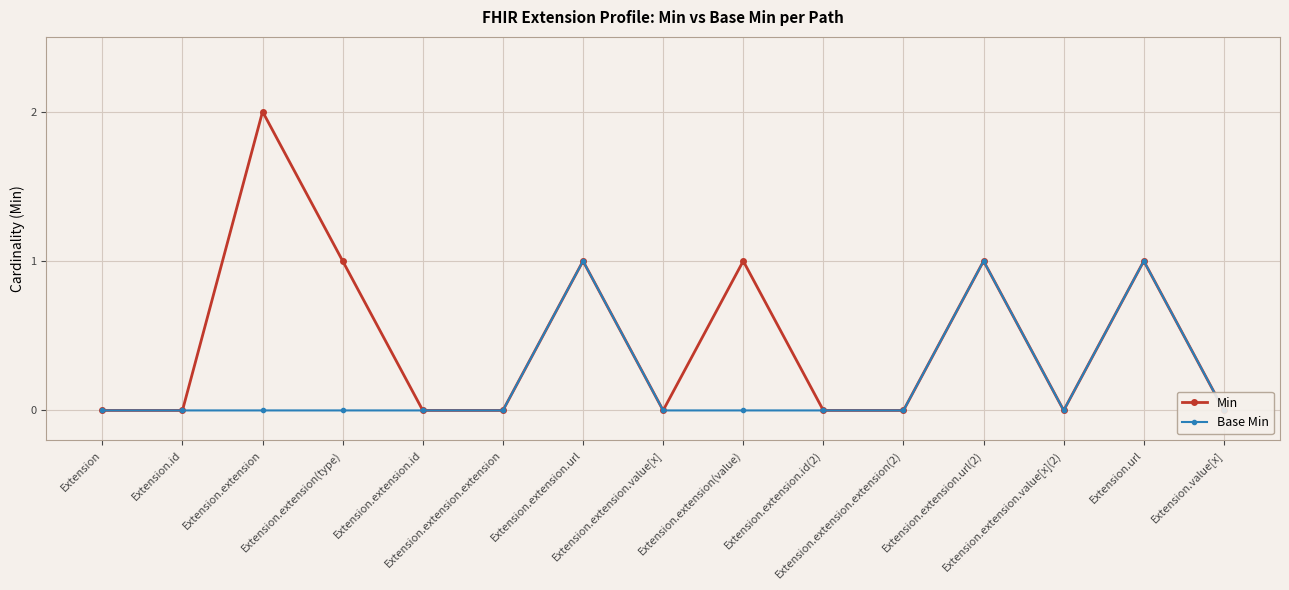

How many data points does each series have?

15